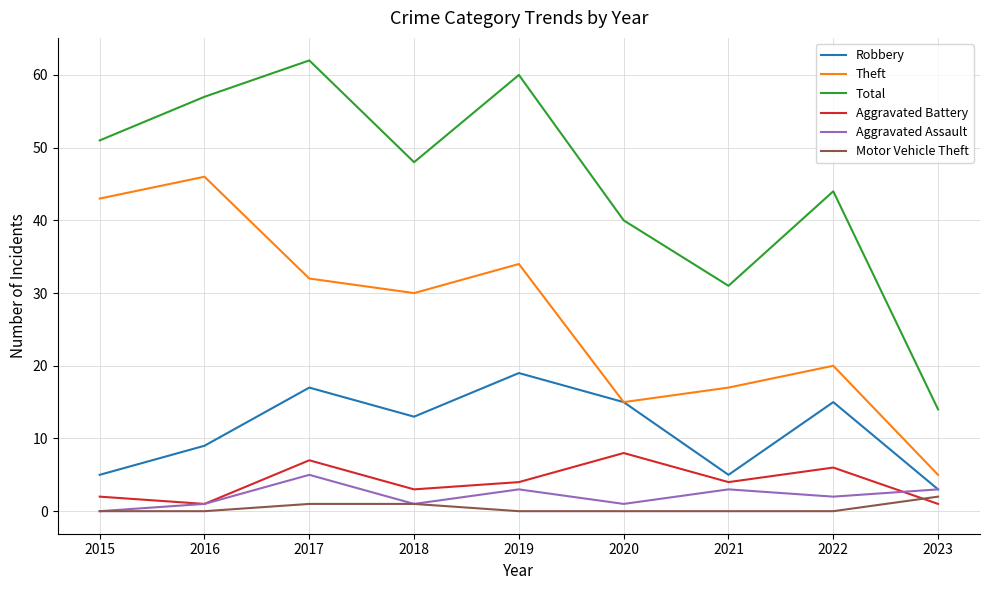

True or false: Robbery and Aggravated Battery intersect in this chart.

False